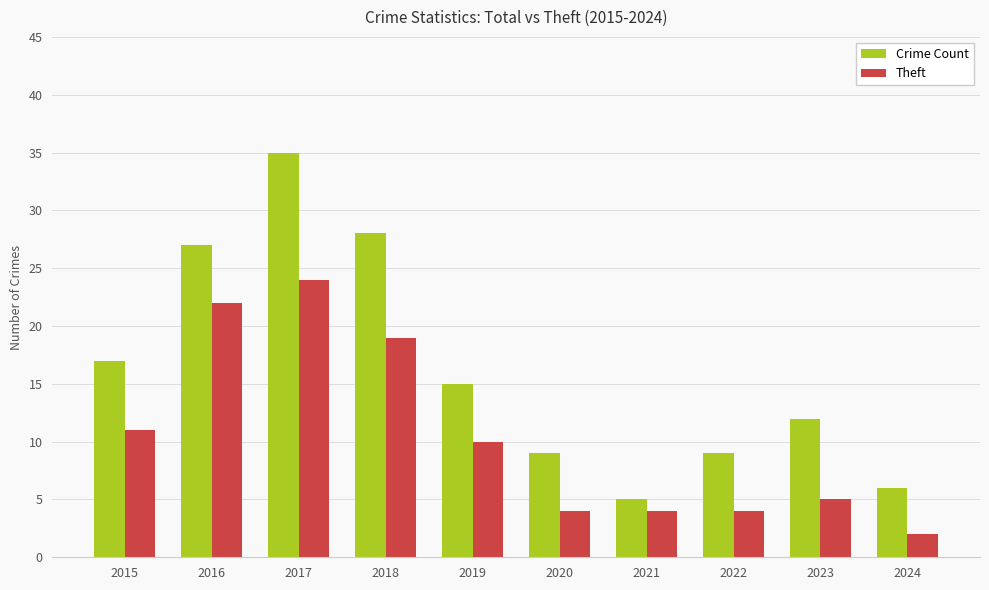

Which category has the lowest value in the Crime Count series?

2021